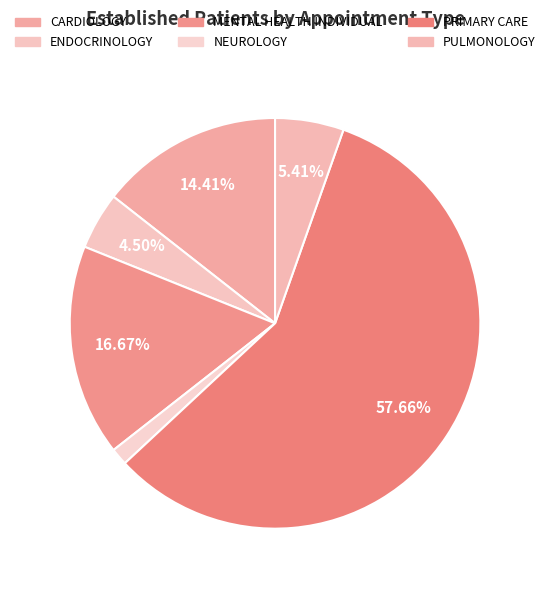

To the nearest percent, what is the average slice percentage?

17%